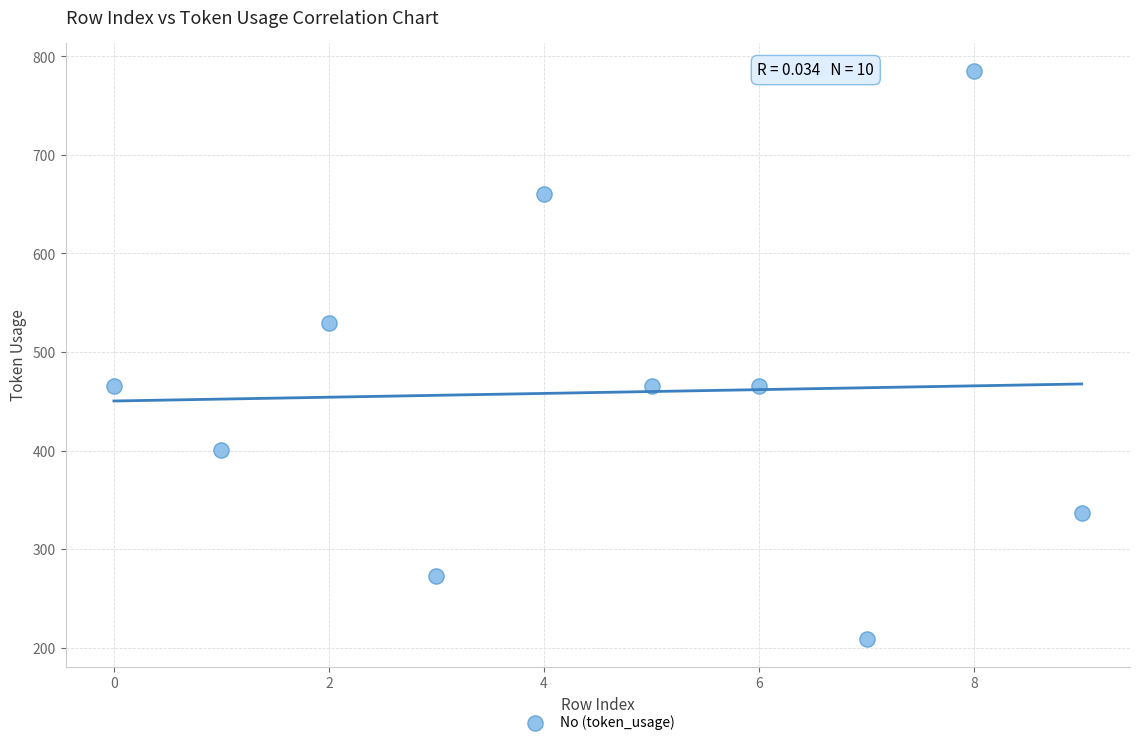

What is the average Y value?

459